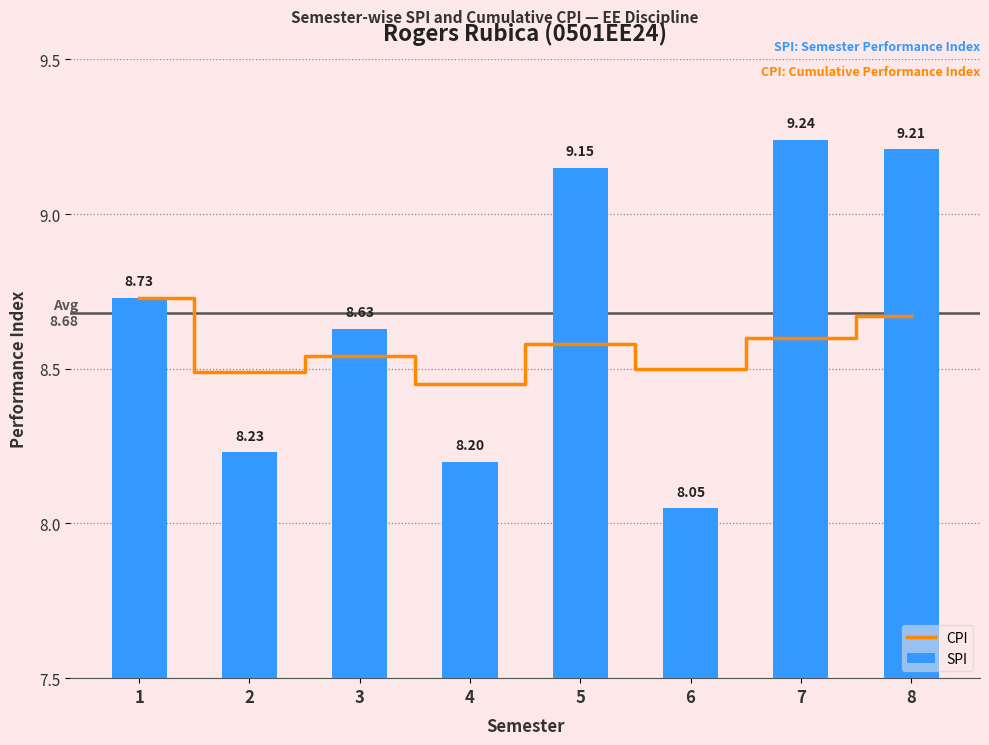

Reading left to right, list all the values displayed in this chart.

CPI: 8.7	8.5	8.5	8.4	8.6	8.5	8.6	8.7
SPI: 8.7	8.2	8.6	8.2	9.2	8.1	9.2	9.2